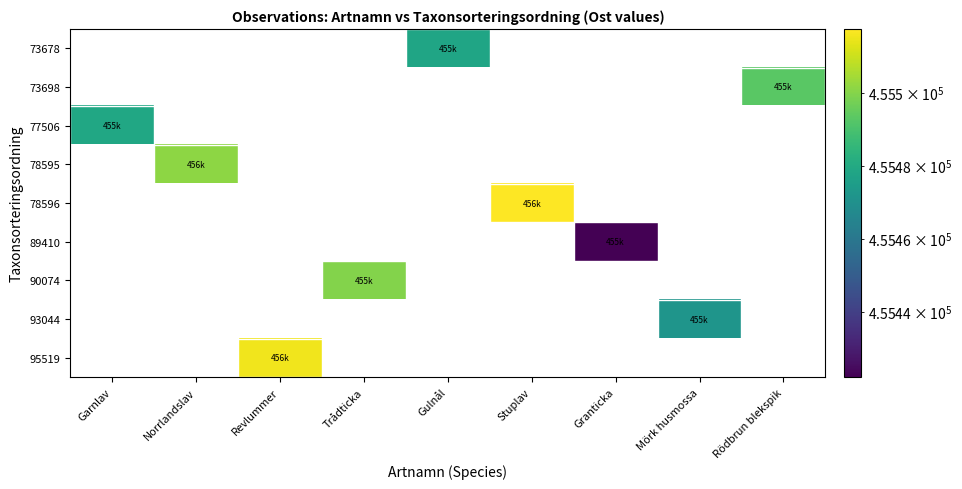

What is the maximum value shown in the chart?

455517.5